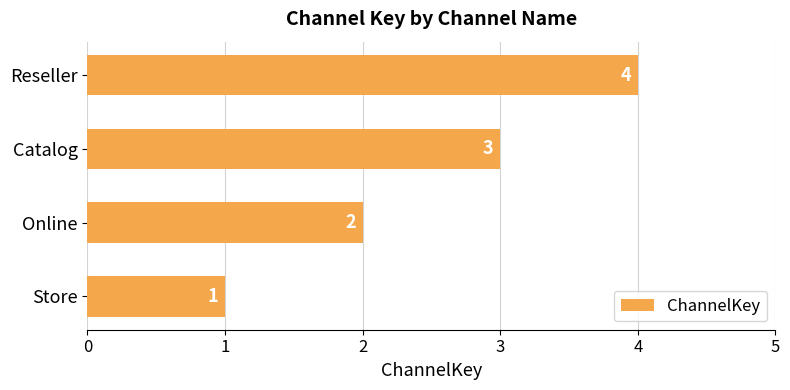

What is the sum of all values?

10